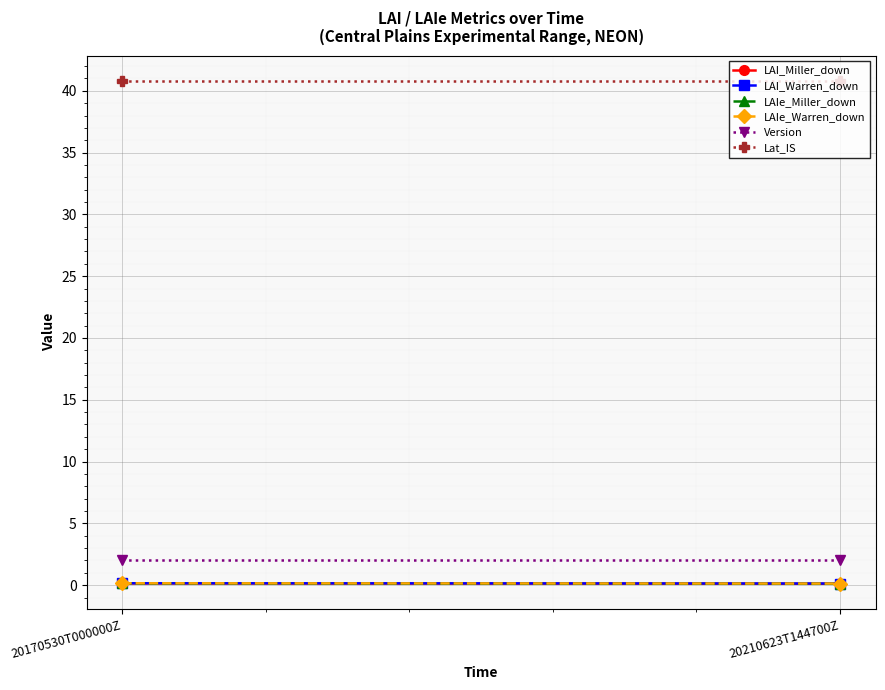

What is the total value across all series at 20210623T144700Z?

43.3